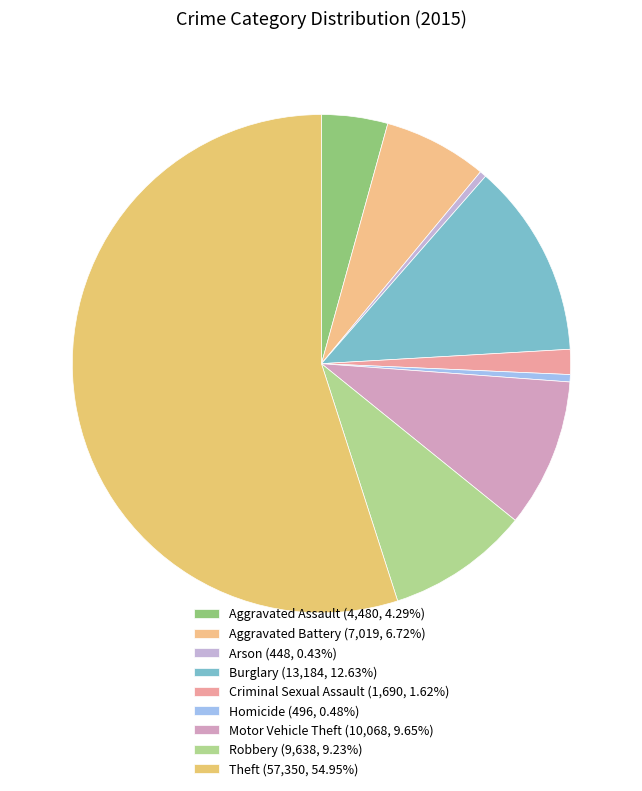

What is the total percentage of Motor Vehicle Theft and Homicide?

10.1%